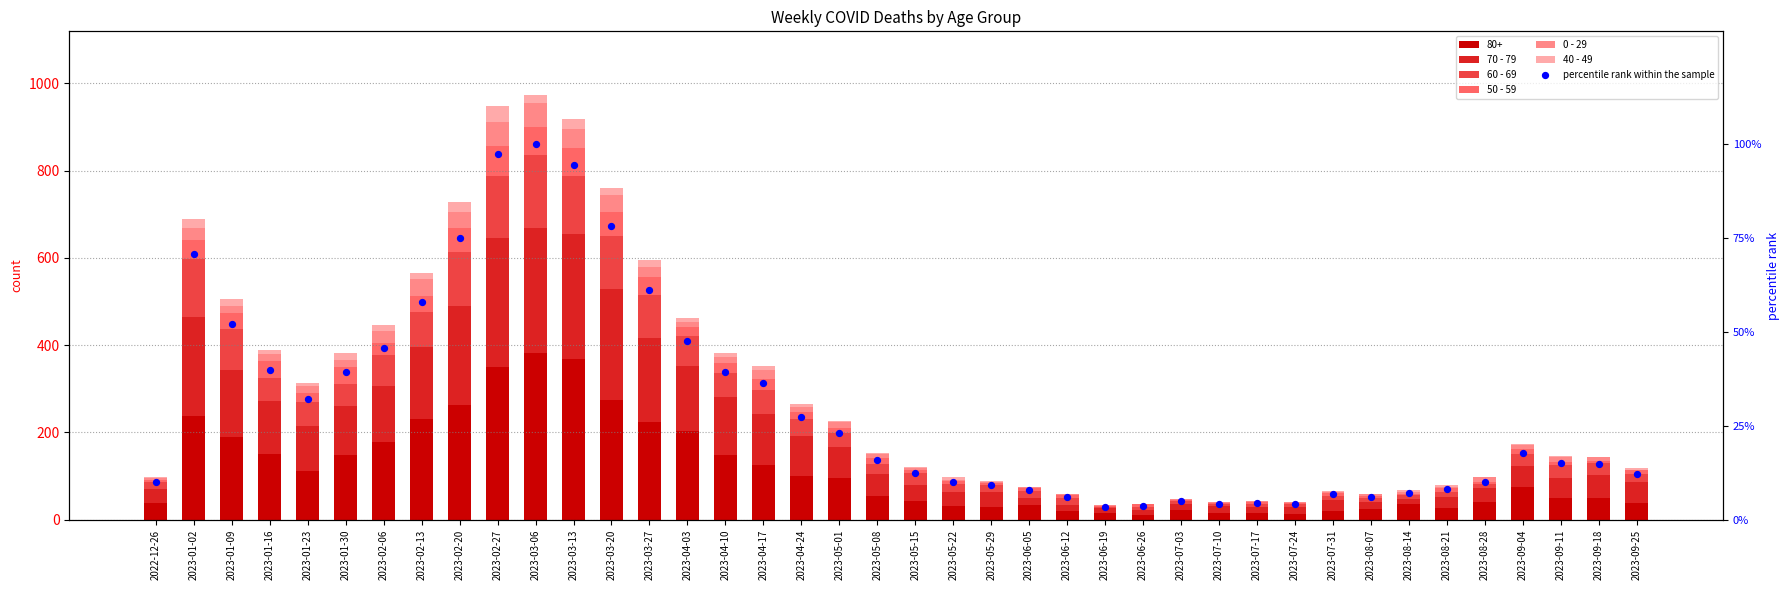

At how many categories does at least one series exceed 89?

17